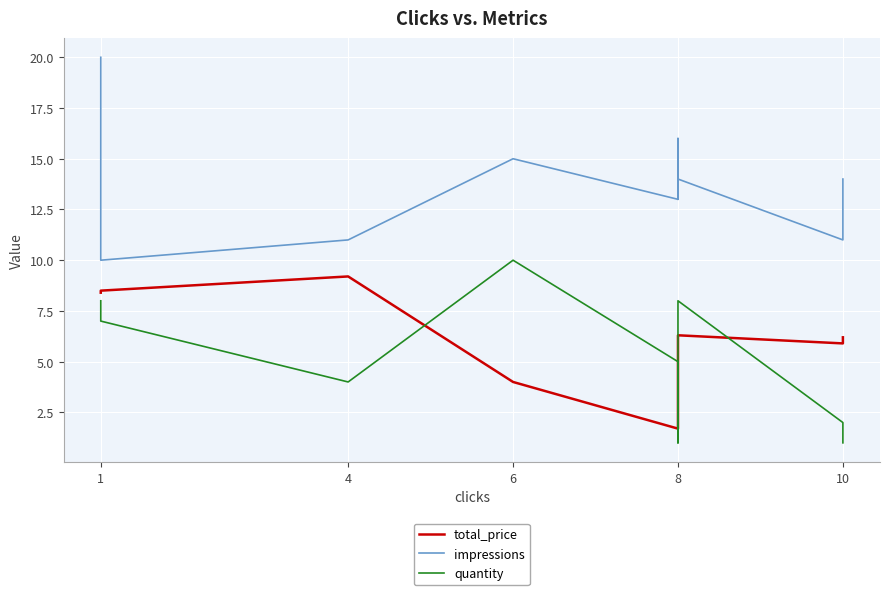

True or false: total_price and impressions intersect in this chart.

False